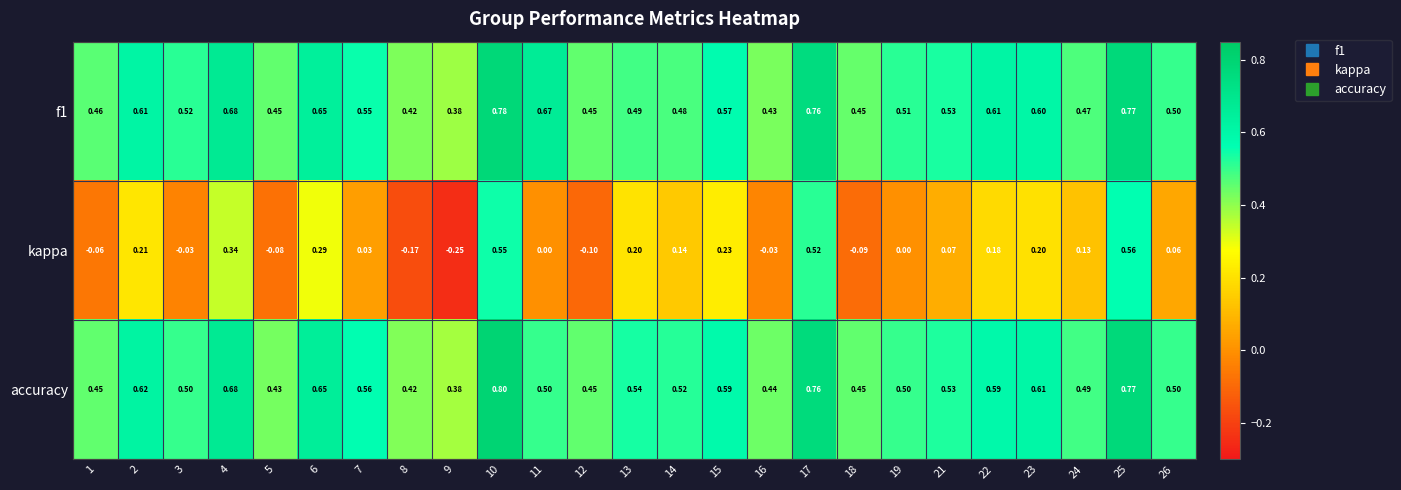

Is the value of f1 at 14 greater than the value of kappa at 7?

Yes